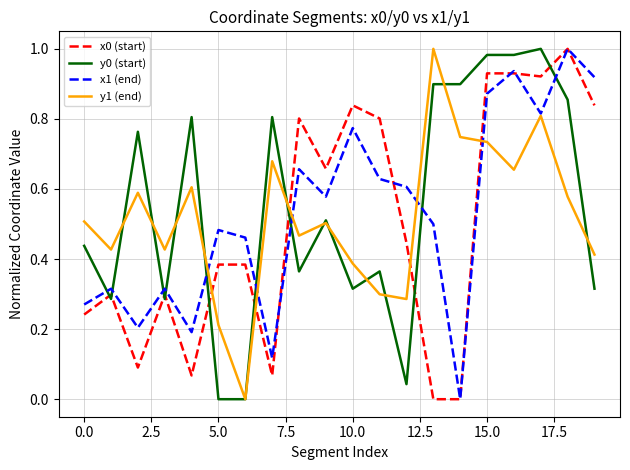

Which label corresponds to the smallest value in the chart?

13